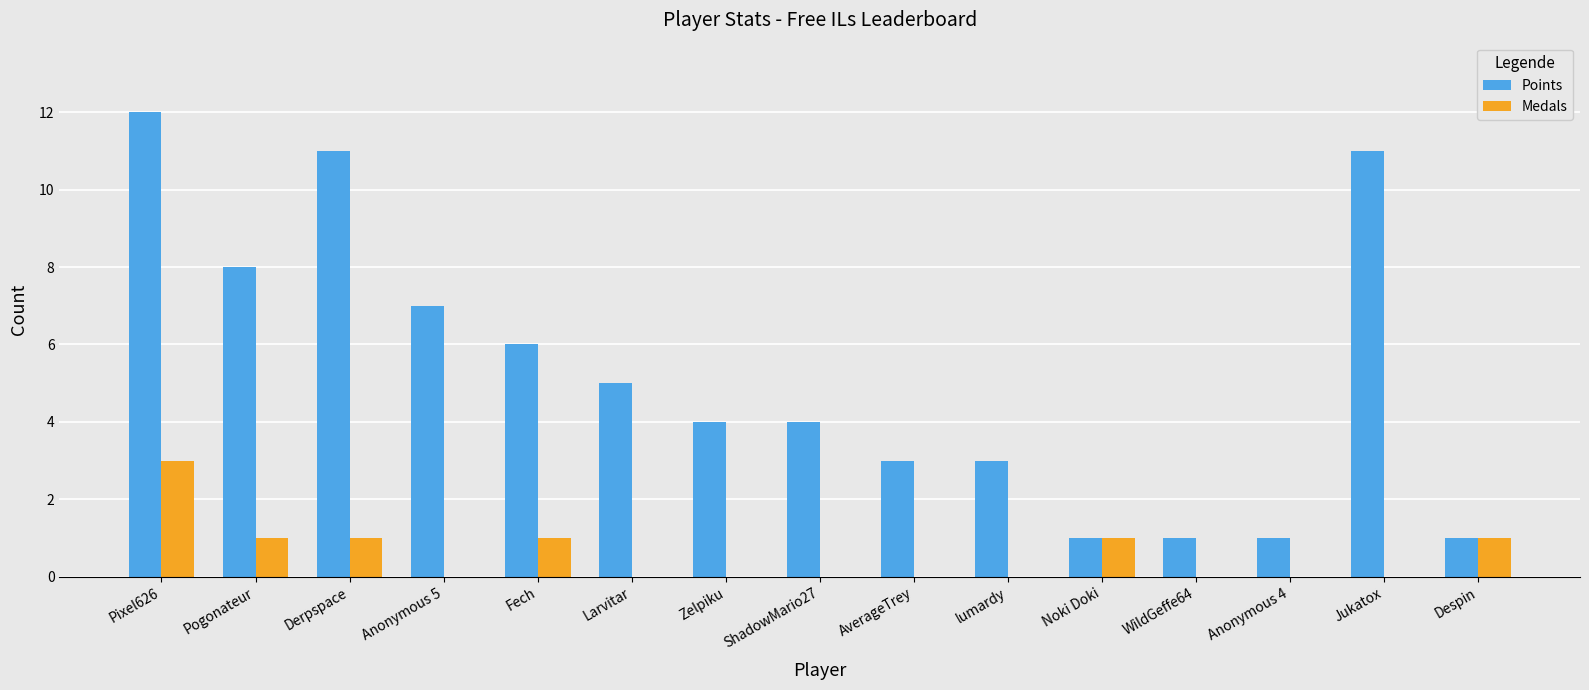

What is the maximum value shown in the chart?

12